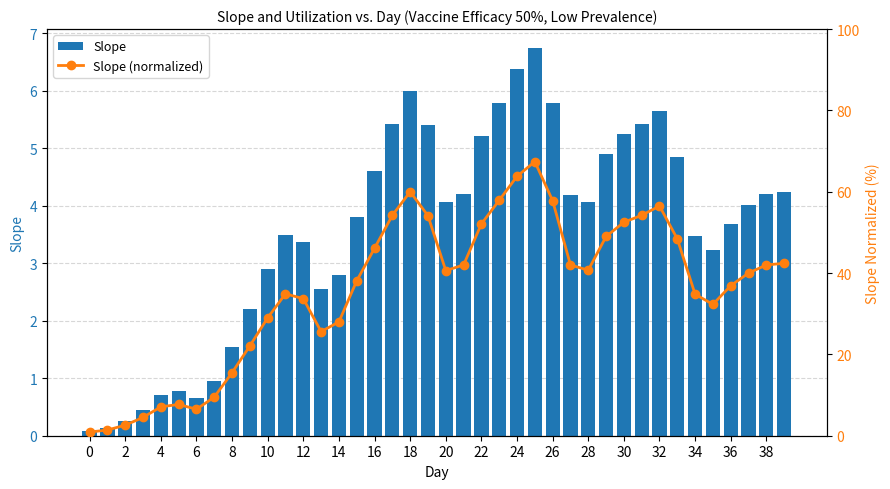

Does the chart contain stacked bars?

No